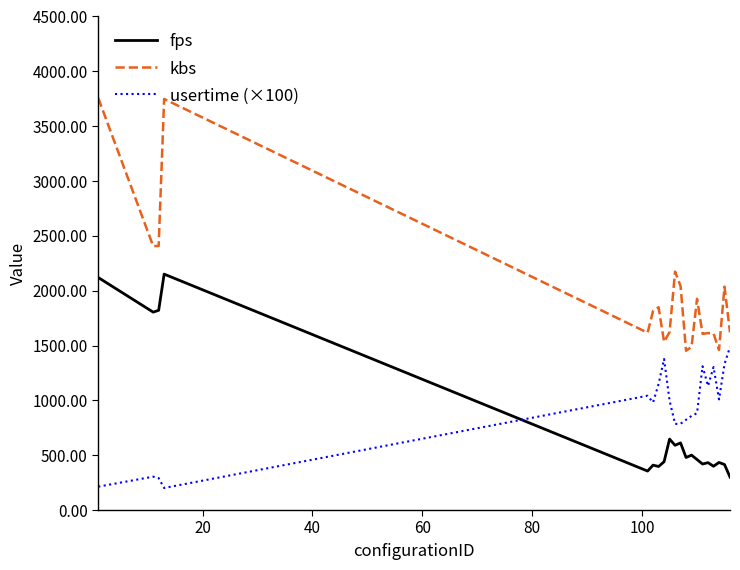

How many times do fps and usertime (×100) cross each other?

1